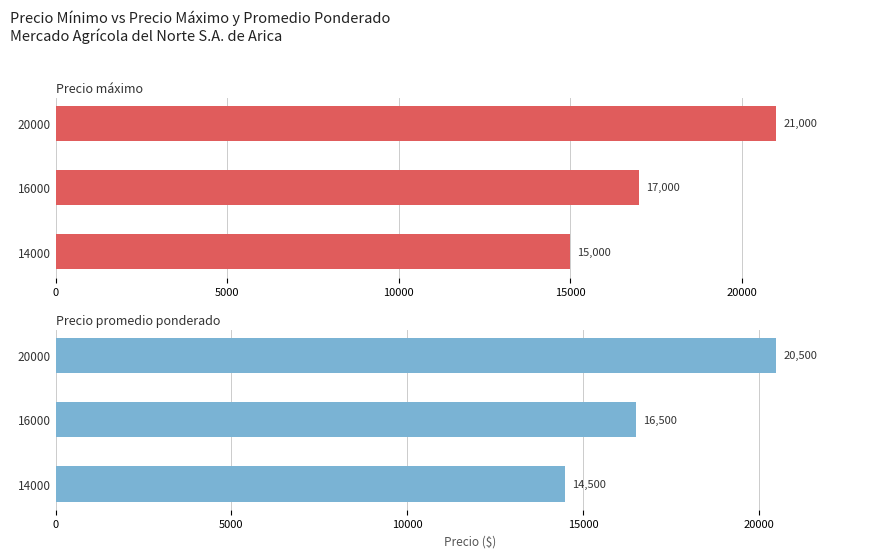

What is the value of the Precio máximo bar at the 3rd from the left?

21000